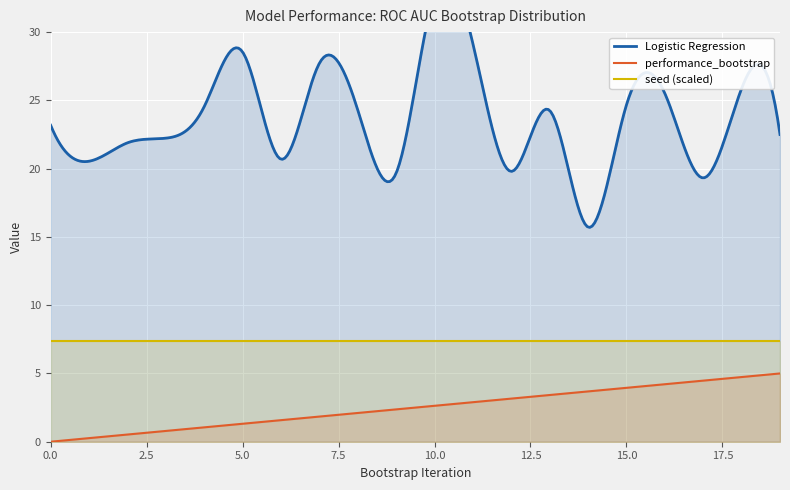

What is the lowest value of the seed (scaled) series?

7.4